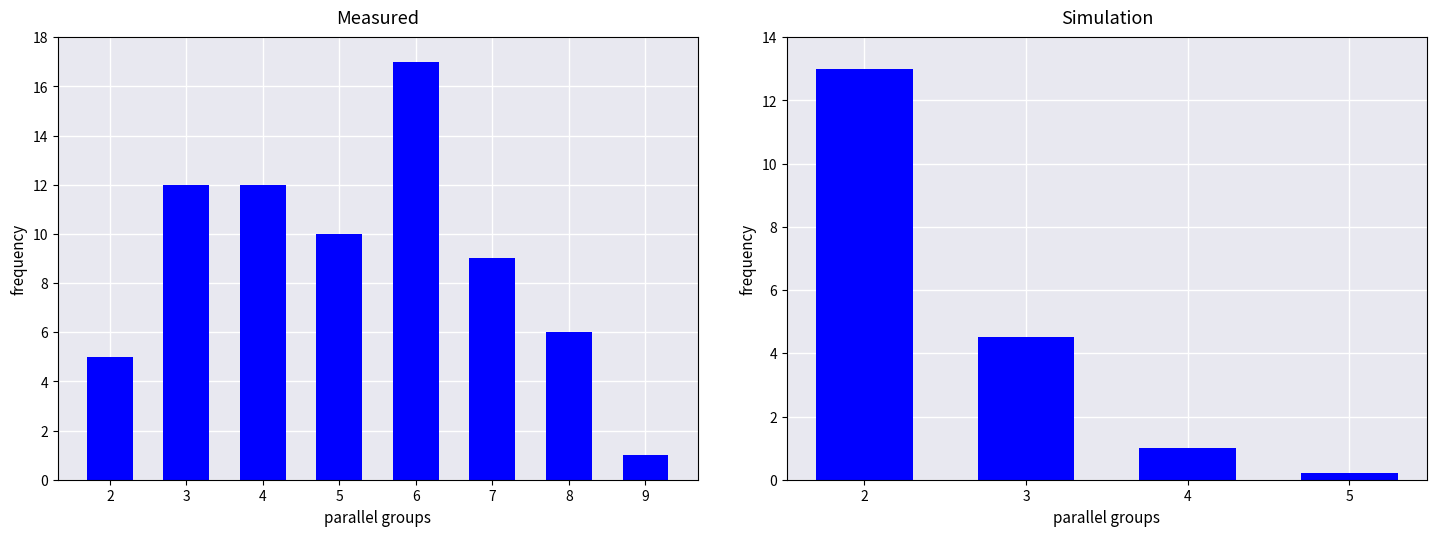

Is it true that the value at 3 is 4?

False